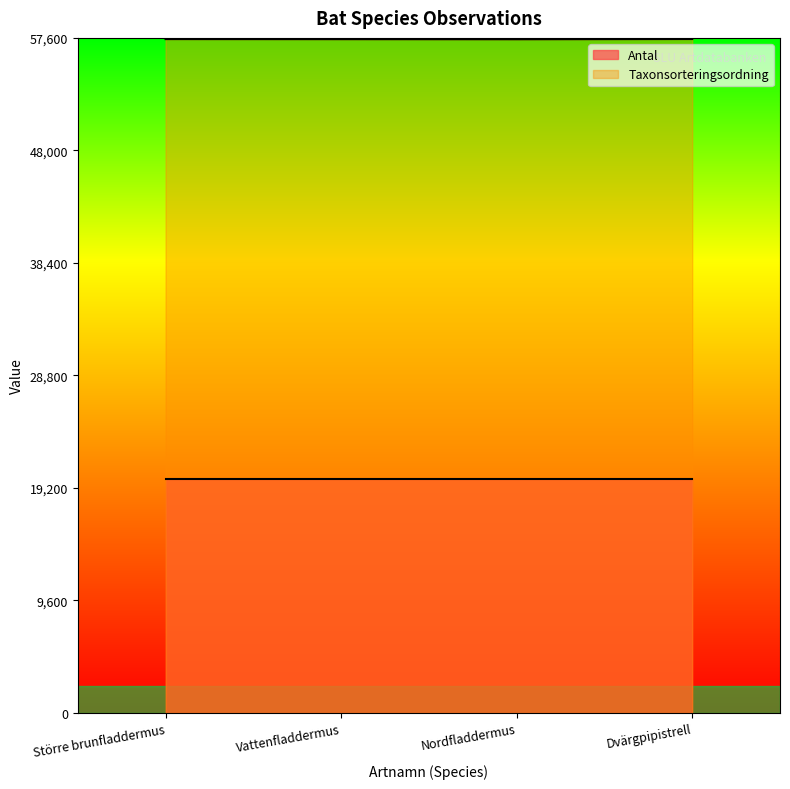

What position from the right is Nordfladdermus?

2